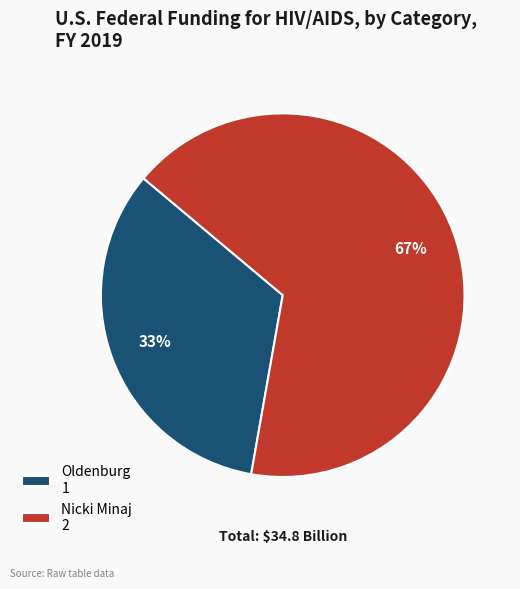

Which has a higher value, Nicki Minaj 2 or Oldenburg 1?

Nicki Minaj 2